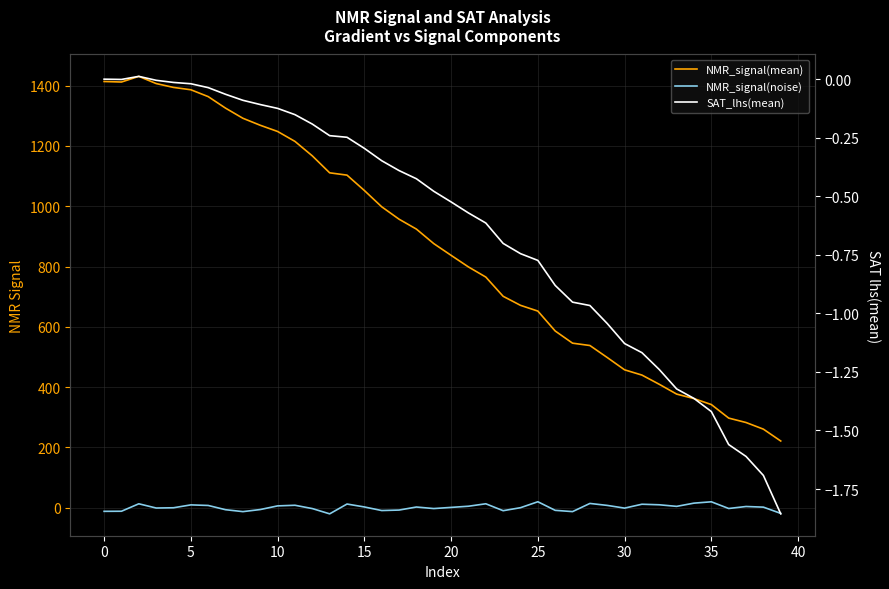

Reading right to left, transcribe all the data shown in this chart.

NMR_signal(mean): 221.0	260.4	282.4	297.0	342.0	361.7	376.7	409.2	439.8	457.2	498.0	537.9	545.6	586.1	652.1	671.2	701.2	765.0	798.6	837.1	876.1	924.2	957.1	998.2	1052.3	1103.3	1110.9	1167.2	1215.2	1248.1	1268.7	1291.9	1325.5	1363.8	1386.5	1394.3	1407.1	1431.0	1412.2	1413.9
NMR_signal(noise): -19.2	1.6	3.7	-2.9	19.3	14.8	4.1	9.4	11.2	-1.7	7.3	13.8	-13.3	-9.1	19.4	-0.3	-10.2	12.7	4.6	0.7	-3.1	2.0	-8.2	-9.7	2.2	11.9	-20.7	-3.2	7.8	5.7	-6.4	-13.3	-7.0	7.1	9.0	-0.5	-1.4	12.7	-12.0	-12.4
SAT_lhs(mean): -1.9	-1.7	-1.6	-1.6	-1.4	-1.4	-1.3	-1.2	-1.2	-1.1	-1.0	-1.0	-1.0	-0.9	-0.8	-0.7	-0.7	-0.6	-0.6	-0.5	-0.5	-0.4	-0.4	-0.3	-0.3	-0.2	-0.2	-0.2	-0.2	-0.1	-0.1	-0.1	-0.1	-0.0	-0.0	-0.0	-0.0	0.0	-0.0	0.0